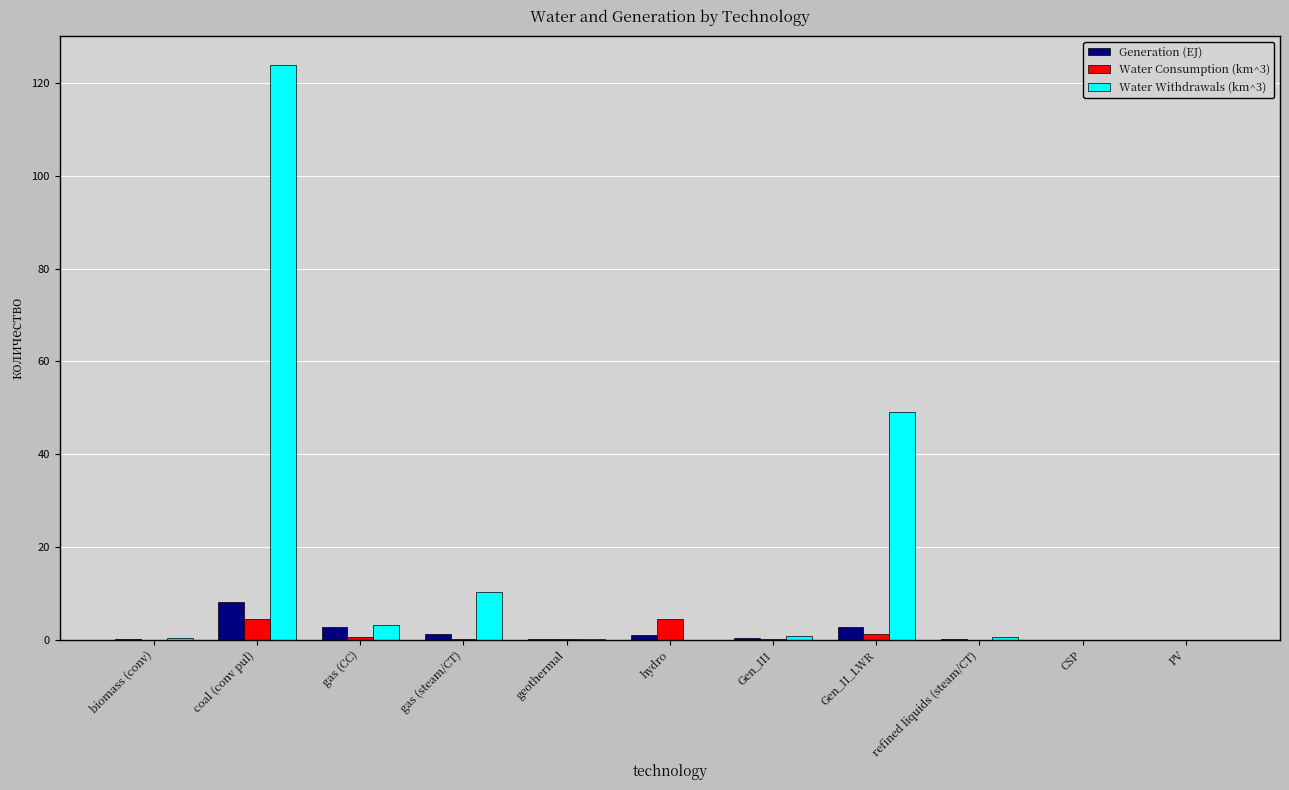

What value does the Generation (EJ) series have at Gen_II_LWR?

2.8